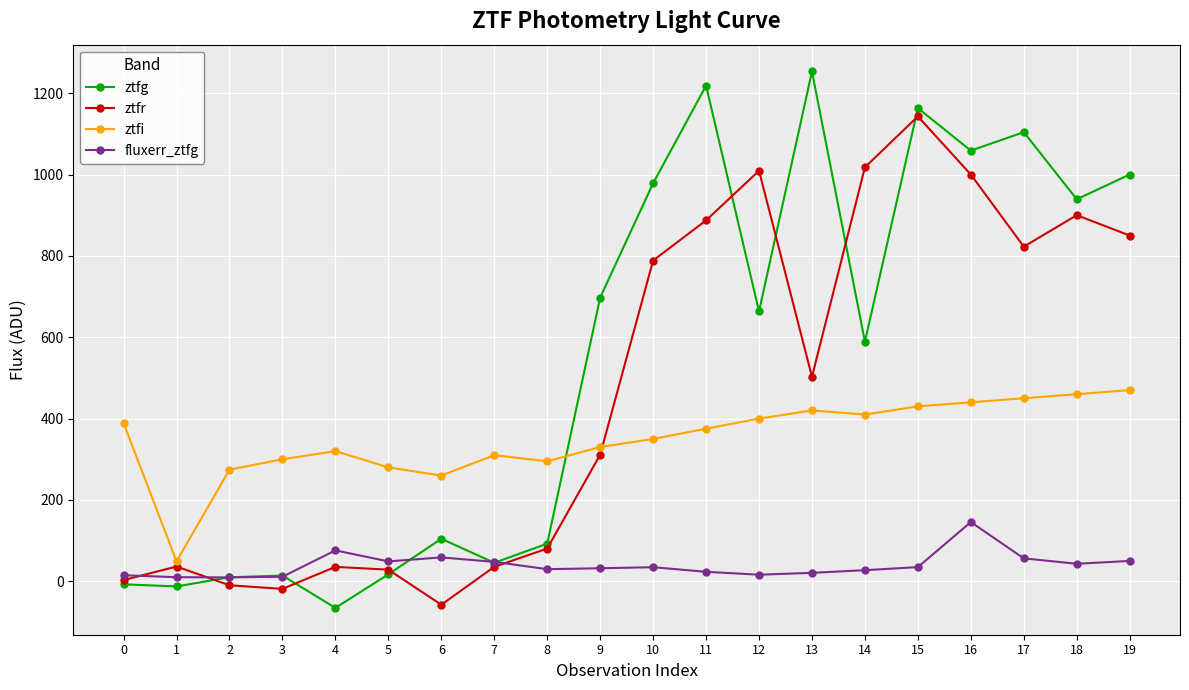

True or false: ztfr has more than 0 interior local peaks.

True